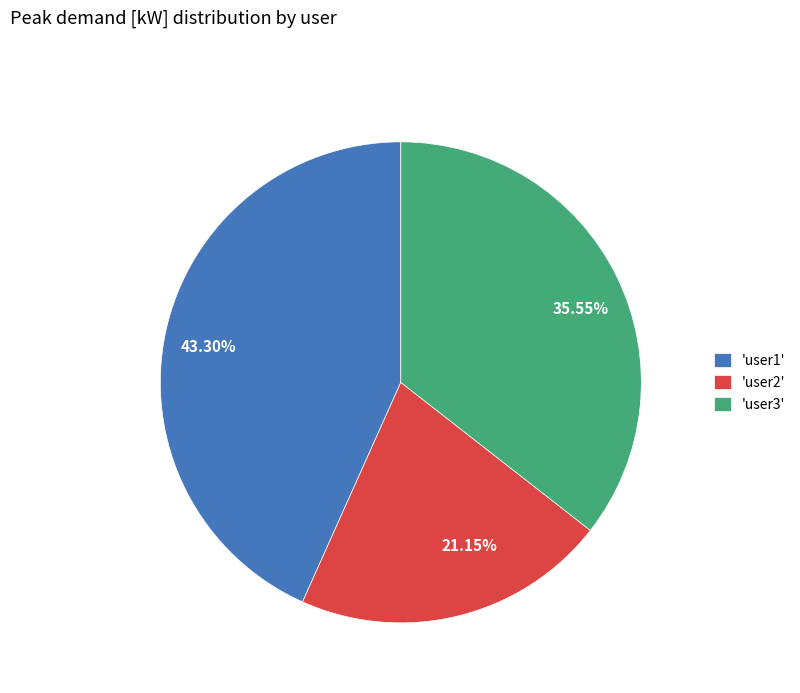

Approximately how many times larger is the value at 35.55% compared to 43.30%?

0.8